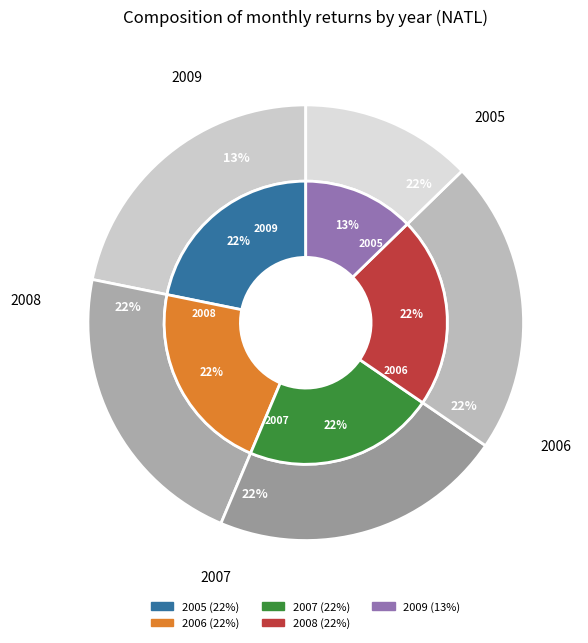

To the nearest percent, what portion does 2008 represent?

22%